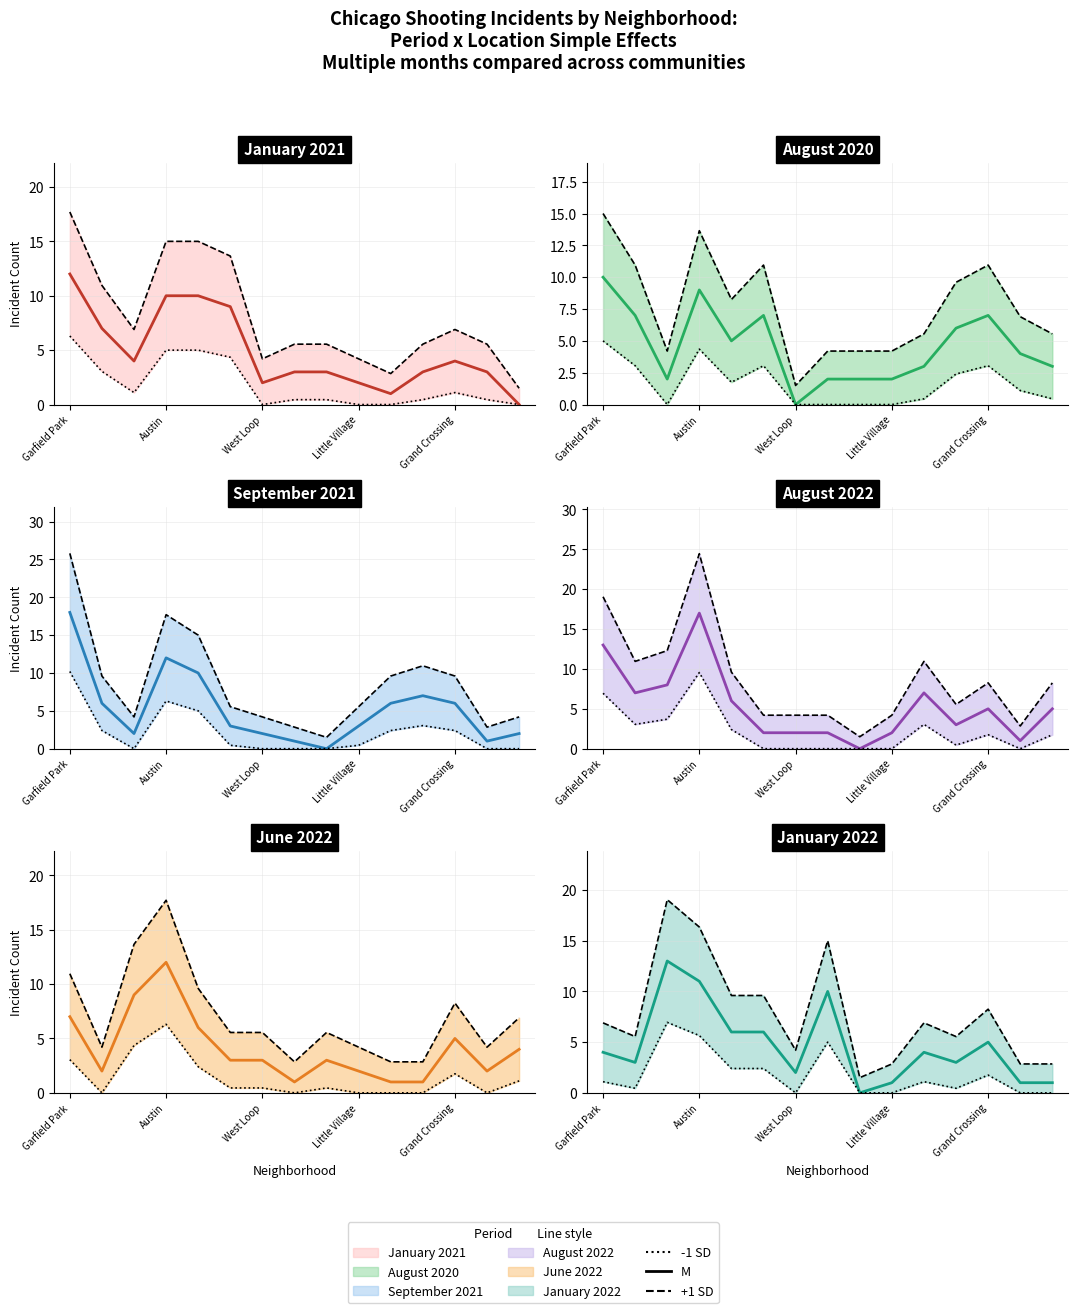

Count the number of data series in this chart.

6